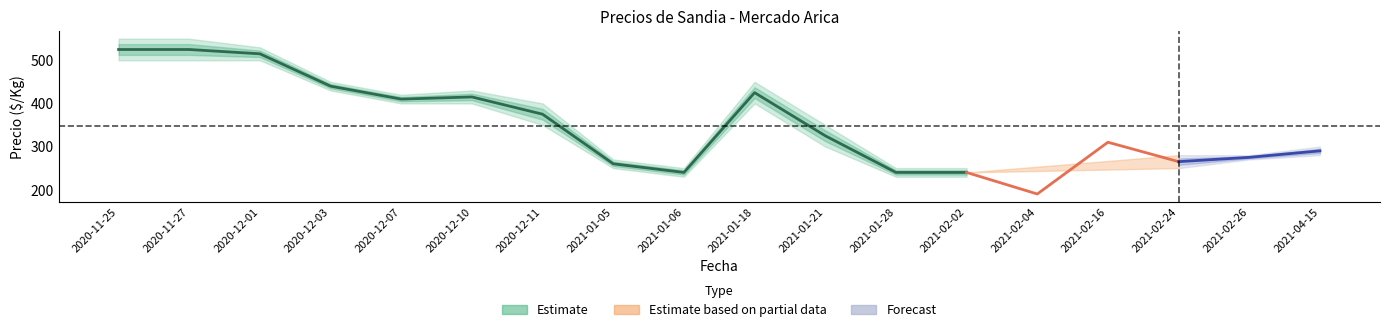

Is the value of Precio promedio ponderado at 2020-12-11 greater than the value of Precio maximo at 2021-01-06?

Yes